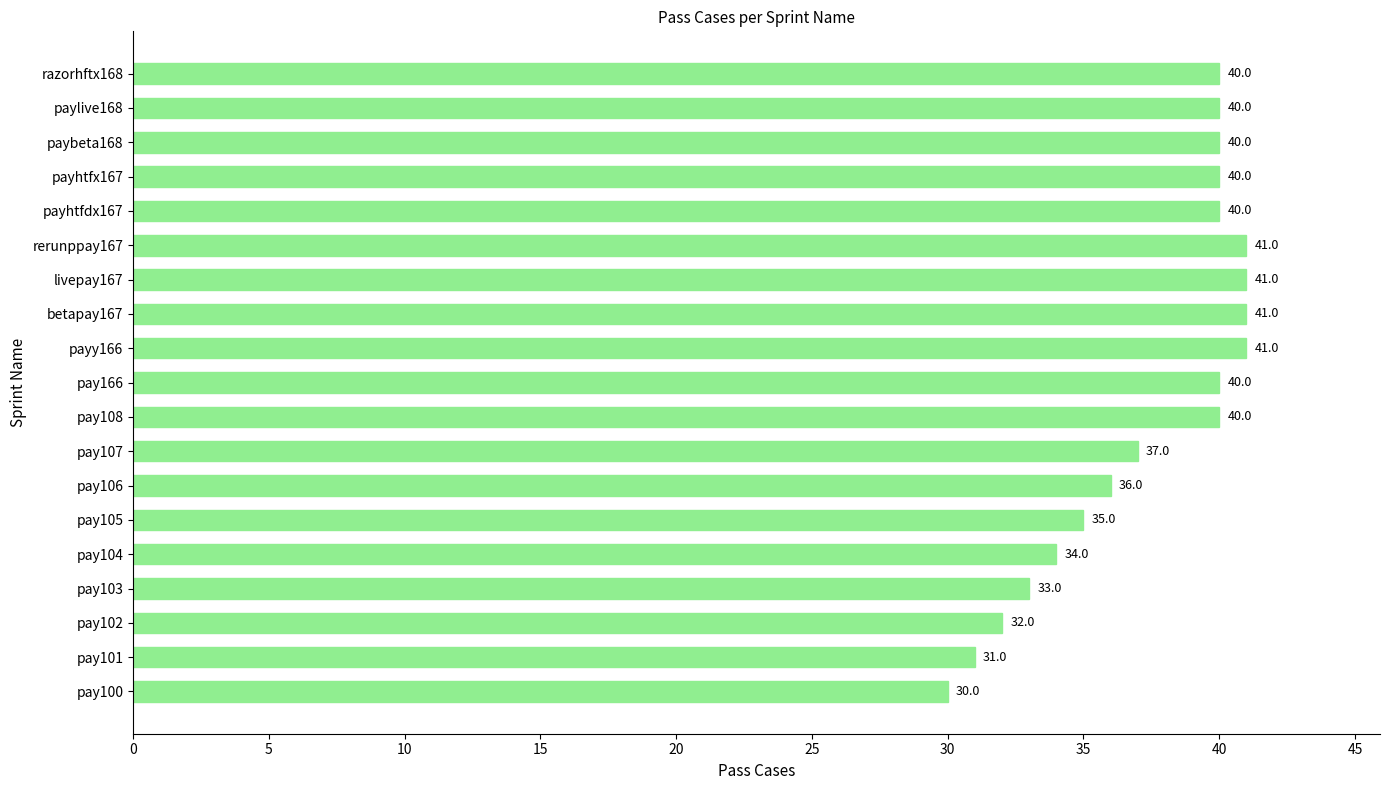

The chart shows a value of 40 at pay108. True or false?

True